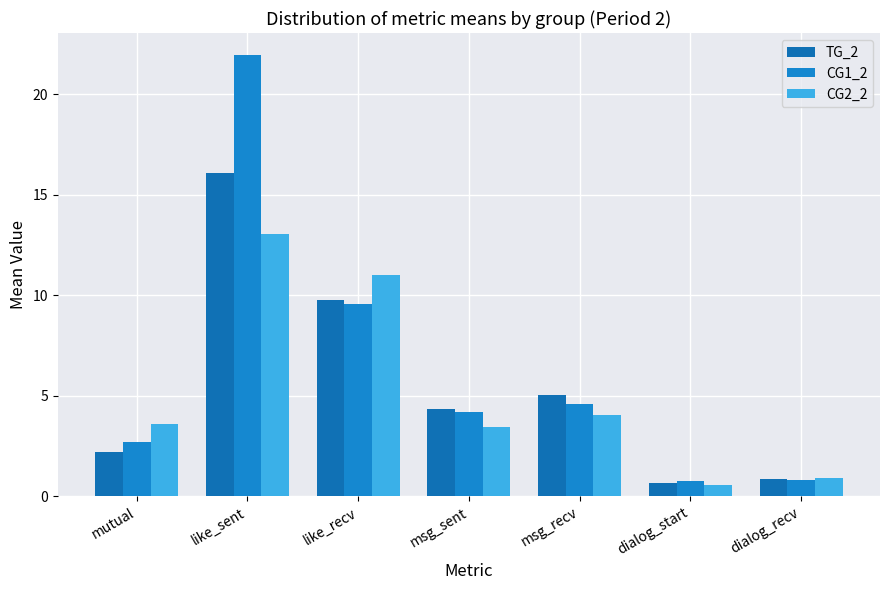

The value of CG1_2 at like_sent is 5.6. True or false?

False